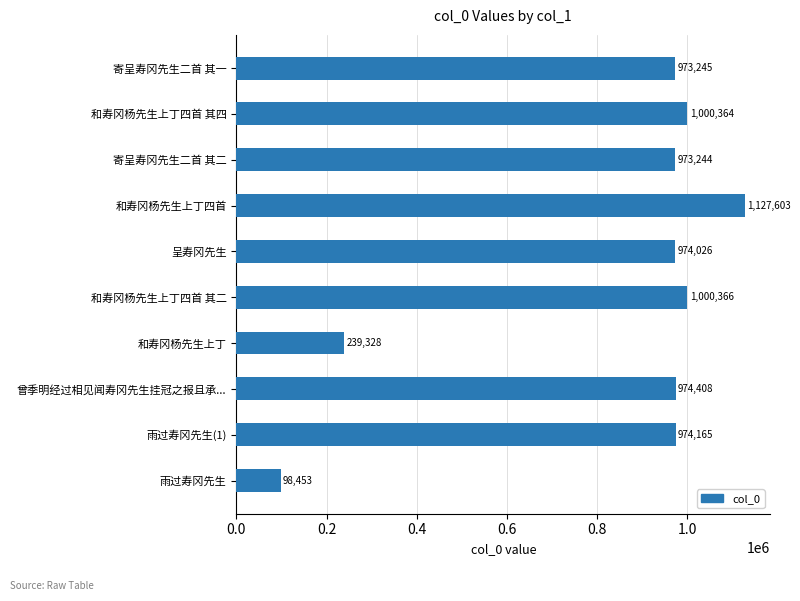

Which label corresponds to the largest value in the chart?

和寿冈杨先生上丁四首